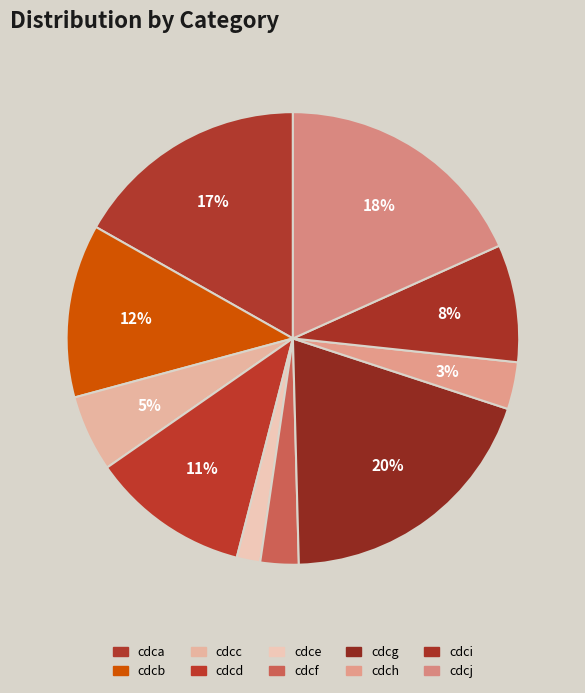

Between cdcg and cdce, which is larger?

cdcg